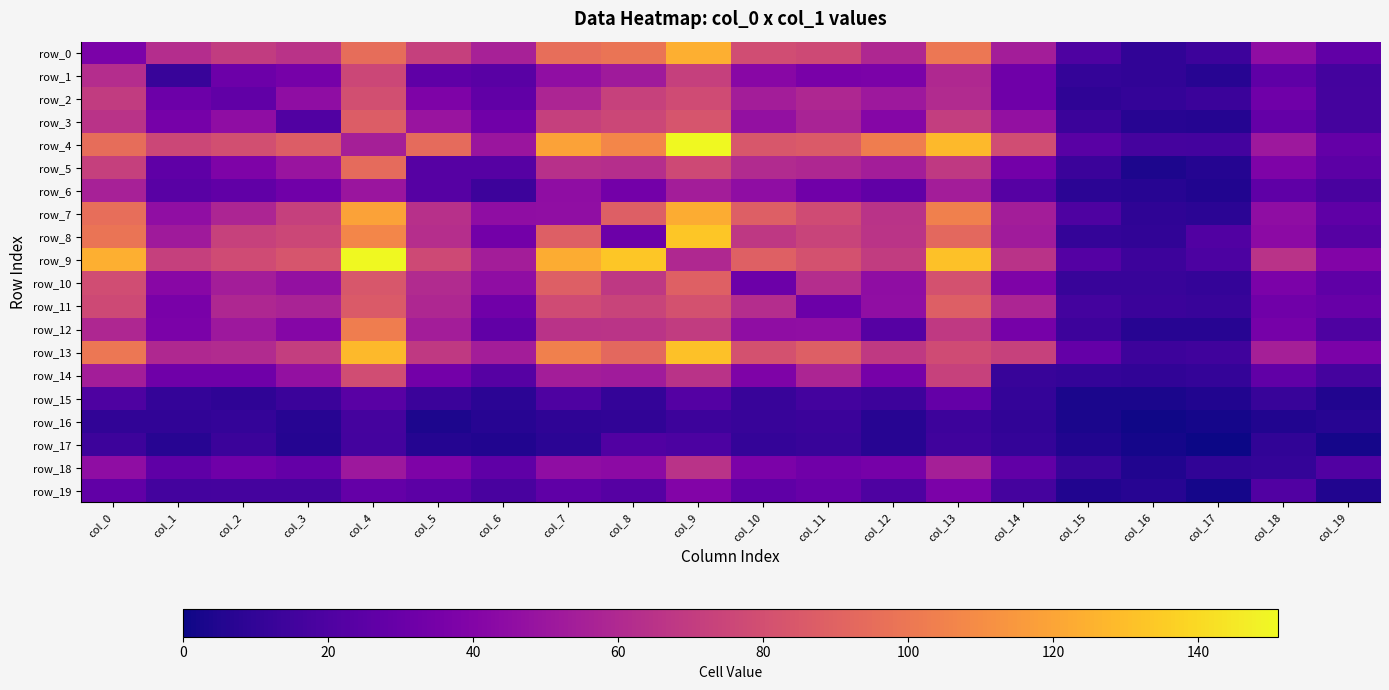

Reading left to right, extract all data points from this chart.

row_0: 37	62	70	65	95	72	56	96	99	124	79	77	59	100	54	20	10	14	45	27
row_1: 62	12	31	35	76	26	24	46	52	72	42	36	37	60	32	11	10	7	26	16
row_2: 70	31	27	45	80	38	27	58	73	78	54	59	51	61	32	9	11	13	32	17
row_3: 65	35	45	21	87	49	33	72	76	83	47	57	41	71	47	13	7	6	28	17
row_4: 95	76	80	87	55	94	50	119	107	151	84	86	103	128	79	24	17	16	51	28
row_5: 72	26	38	49	94	23	23	64	63	77	61	59	54	69	34	13	4	6	38	25
row_6: 56	24	27	33	50	23	14	45	34	54	45	33	27	54	23	8	7	5	26	18
row_7: 96	46	58	72	119	64	45	46	88	123	88	78	65	104	54	20	9	8	45	26
row_8: 99	52	73	76	107	63	34	88	31	133	68	74	66	93	53	11	10	21	44	23
row_9: 124	72	78	83	151	77	54	123	133	60	89	81	70	131	65	22	14	19	65	40
row_10: 79	42	54	47	84	61	45	88	68	89	31	62	45	81	38	12	12	11	37	26
row_11: 77	36	59	57	86	59	33	78	74	81	62	31	46	88	58	16	13	12	33	29
row_12: 59	37	51	41	103	54	27	65	66	70	45	46	23	69	35	14	7	7	35	20
row_13: 100	60	61	71	128	69	54	104	93	131	81	88	69	78	73	28	14	15	55	37
row_14: 54	32	32	47	79	34	23	54	53	65	38	58	35	73	12	11	10	11	27	17
row_15: 20	11	9	13	24	13	8	20	11	22	12	16	14	28	11	3	3	5	12	5
row_16: 10	10	11	7	17	4	7	9	10	14	12	13	7	14	10	3	1	2	5	7
row_17: 14	7	13	6	16	6	5	8	21	19	11	12	7	15	11	5	2	0	10	2
row_18: 45	26	32	28	51	38	26	45	44	65	37	33	35	55	27	12	5	10	11	21
row_19: 27	16	17	17	28	25	18	26	23	40	26	29	20	37	17	5	7	2	21	5